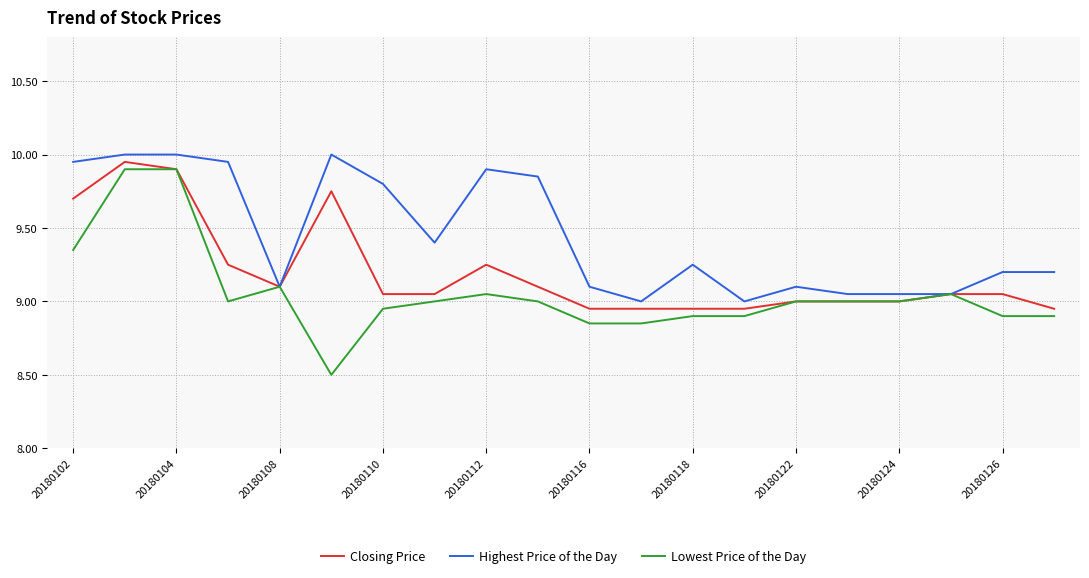

Which series has the largest total across all categories?

Highest Price of the Day